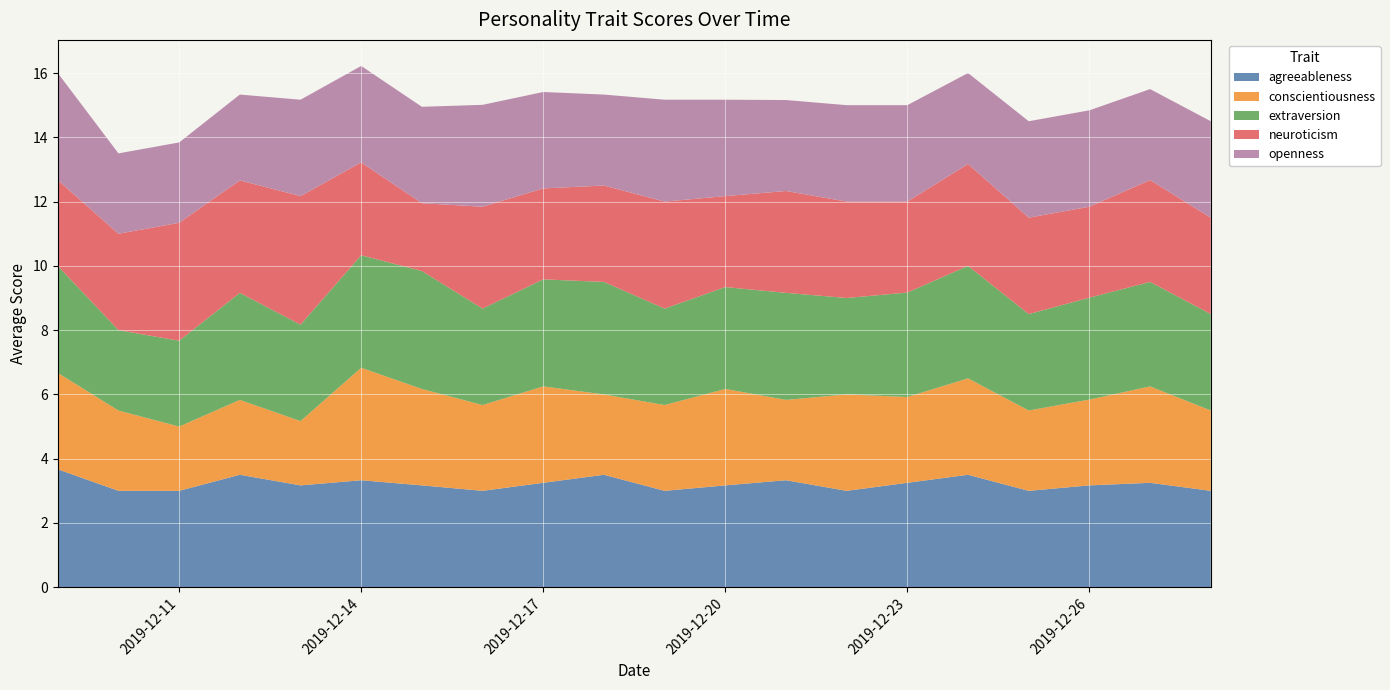

Reading right to left, what are all the values shown in this chart?

agreeableness: 2019-12-28=3.0	2019-12-27=3.2	2019-12-26=3.2	2019-12-25=3.0	2019-12-24=3.5	2019-12-23=3.2	2019-12-22=3.0	2019-12-21=3.3	2019-12-20=3.2	2019-12-19=3.0	2019-12-18=3.5	2019-12-17=3.2	2019-12-16=3.0	2019-12-15=3.2	2019-12-14=3.3	2019-12-13=3.2	2019-12-12=3.5	2019-12-11=3.0	2019-12-10=3.0	2019-12-09=3.7
conscientiousness: 2019-12-28=2.5	2019-12-27=3.0	2019-12-26=2.7	2019-12-25=2.5	2019-12-24=3.0	2019-12-23=2.7	2019-12-22=3.0	2019-12-21=2.5	2019-12-20=3.0	2019-12-19=2.7	2019-12-18=2.5	2019-12-17=3.0	2019-12-16=2.7	2019-12-15=3.0	2019-12-14=3.5	2019-12-13=2.0	2019-12-12=2.3	2019-12-11=2.0	2019-12-10=2.5	2019-12-09=3.0
extraversion: 2019-12-28=3.0	2019-12-27=3.2	2019-12-26=3.2	2019-12-25=3.0	2019-12-24=3.5	2019-12-23=3.2	2019-12-22=3.0	2019-12-21=3.3	2019-12-20=3.2	2019-12-19=3.0	2019-12-18=3.5	2019-12-17=3.3	2019-12-16=3.0	2019-12-15=3.7	2019-12-14=3.5	2019-12-13=3.0	2019-12-12=3.3	2019-12-11=2.7	2019-12-10=2.5	2019-12-09=3.3
neuroticism: 2019-12-28=3.0	2019-12-27=3.2	2019-12-26=2.8	2019-12-25=3.0	2019-12-24=3.2	2019-12-23=2.8	2019-12-22=3.0	2019-12-21=3.2	2019-12-20=2.8	2019-12-19=3.3	2019-12-18=3.0	2019-12-17=2.8	2019-12-16=3.2	2019-12-15=2.1	2019-12-14=2.9	2019-12-13=4.0	2019-12-12=3.5	2019-12-11=3.7	2019-12-10=3.0	2019-12-09=2.7
openness: 2019-12-28=3.0	2019-12-27=2.8	2019-12-26=3.0	2019-12-25=3.0	2019-12-24=2.8	2019-12-23=3.0	2019-12-22=3.0	2019-12-21=2.8	2019-12-20=3.0	2019-12-19=3.2	2019-12-18=2.8	2019-12-17=3.0	2019-12-16=3.2	2019-12-15=3.0	2019-12-14=3.0	2019-12-13=3.0	2019-12-12=2.7	2019-12-11=2.5	2019-12-10=2.5	2019-12-09=3.3